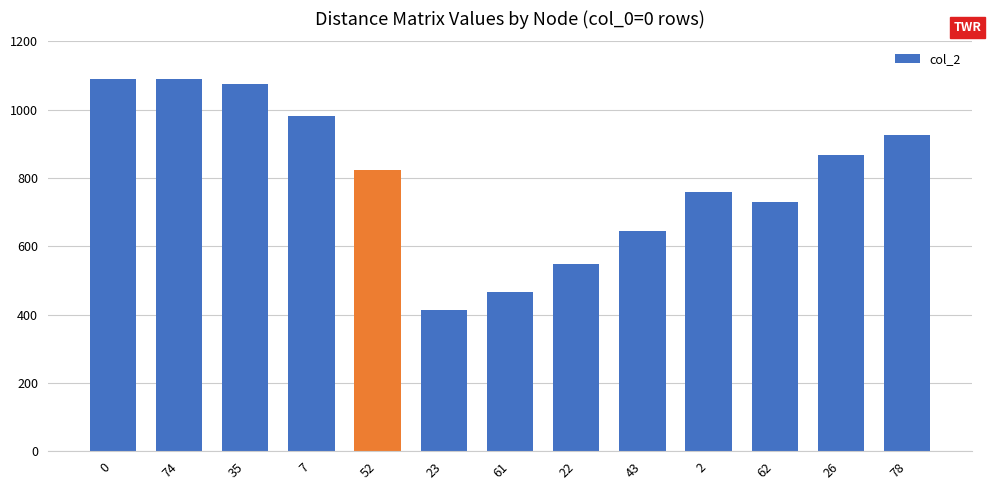

True or false: the data shows 646 at 43.

True